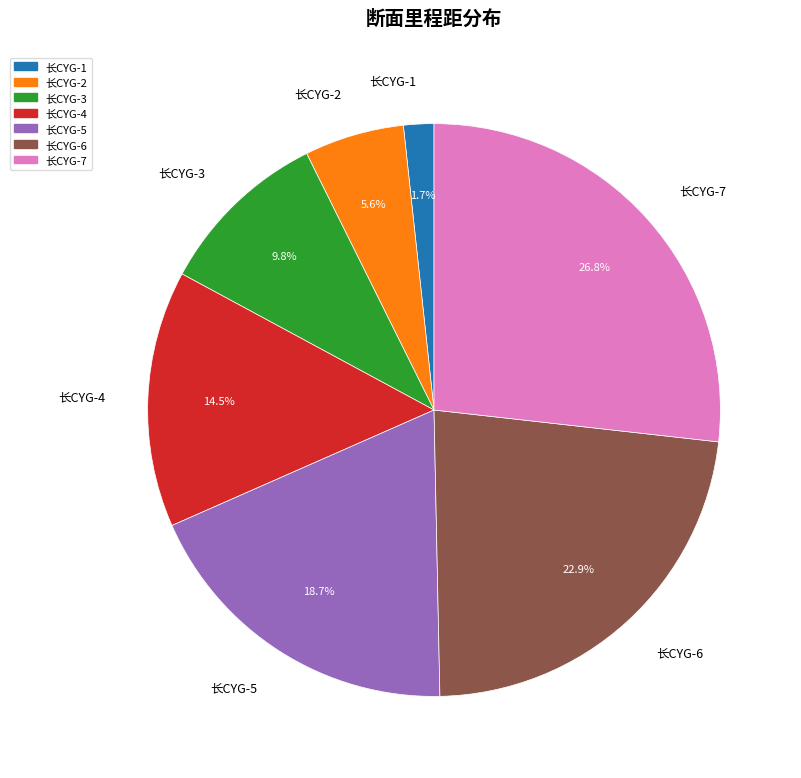

Is there a majority slice in this chart?

No